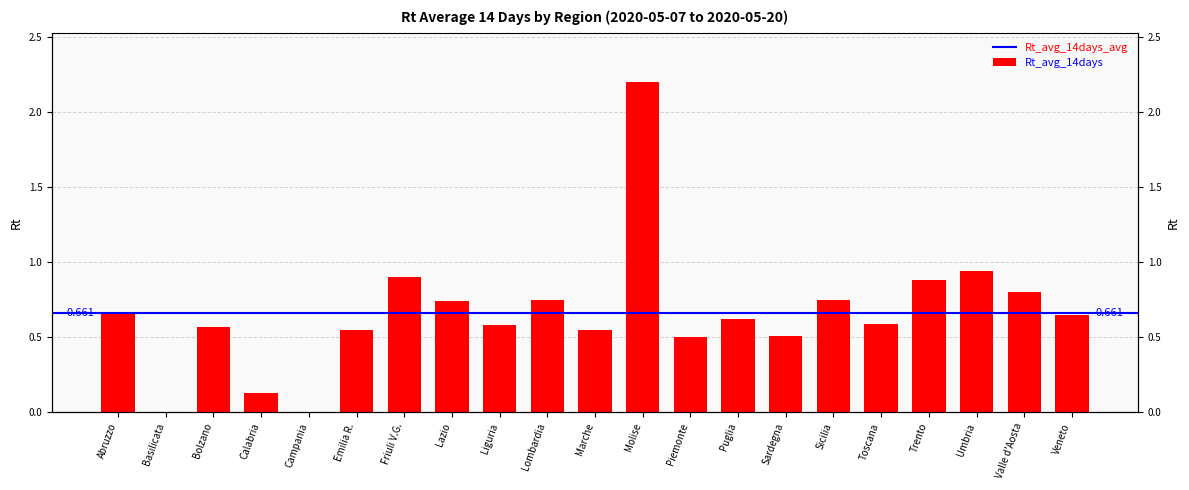

Are the bars horizontal?

No